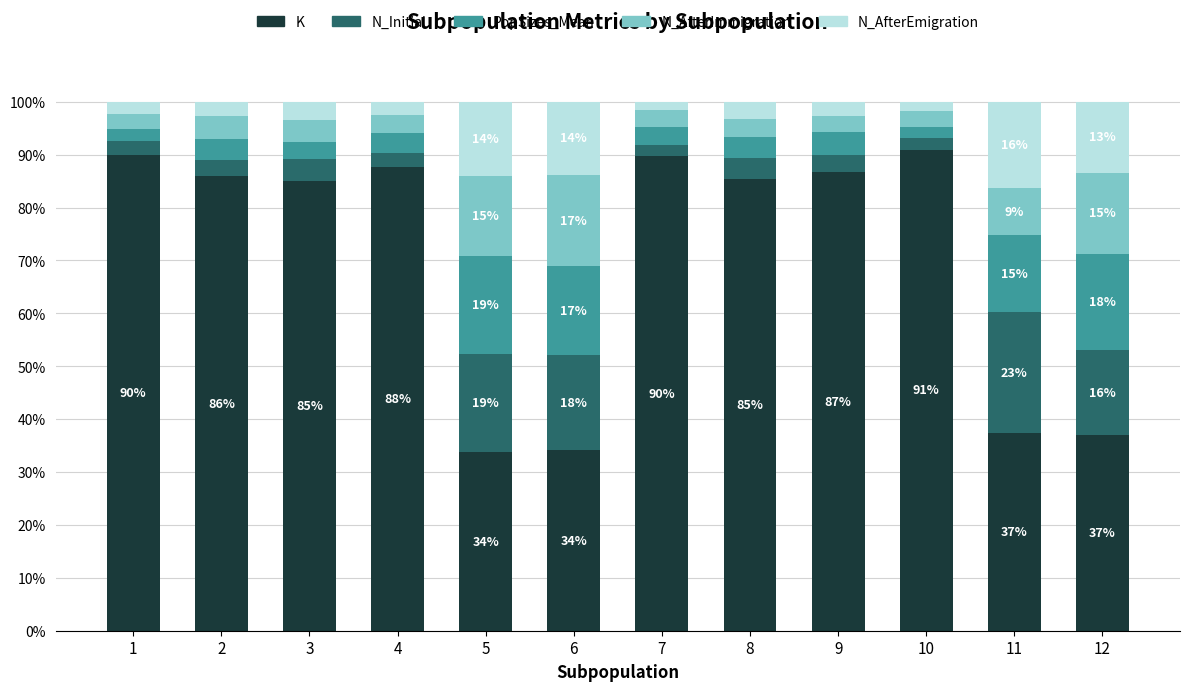

What is the total value across all series at 7?

100.0